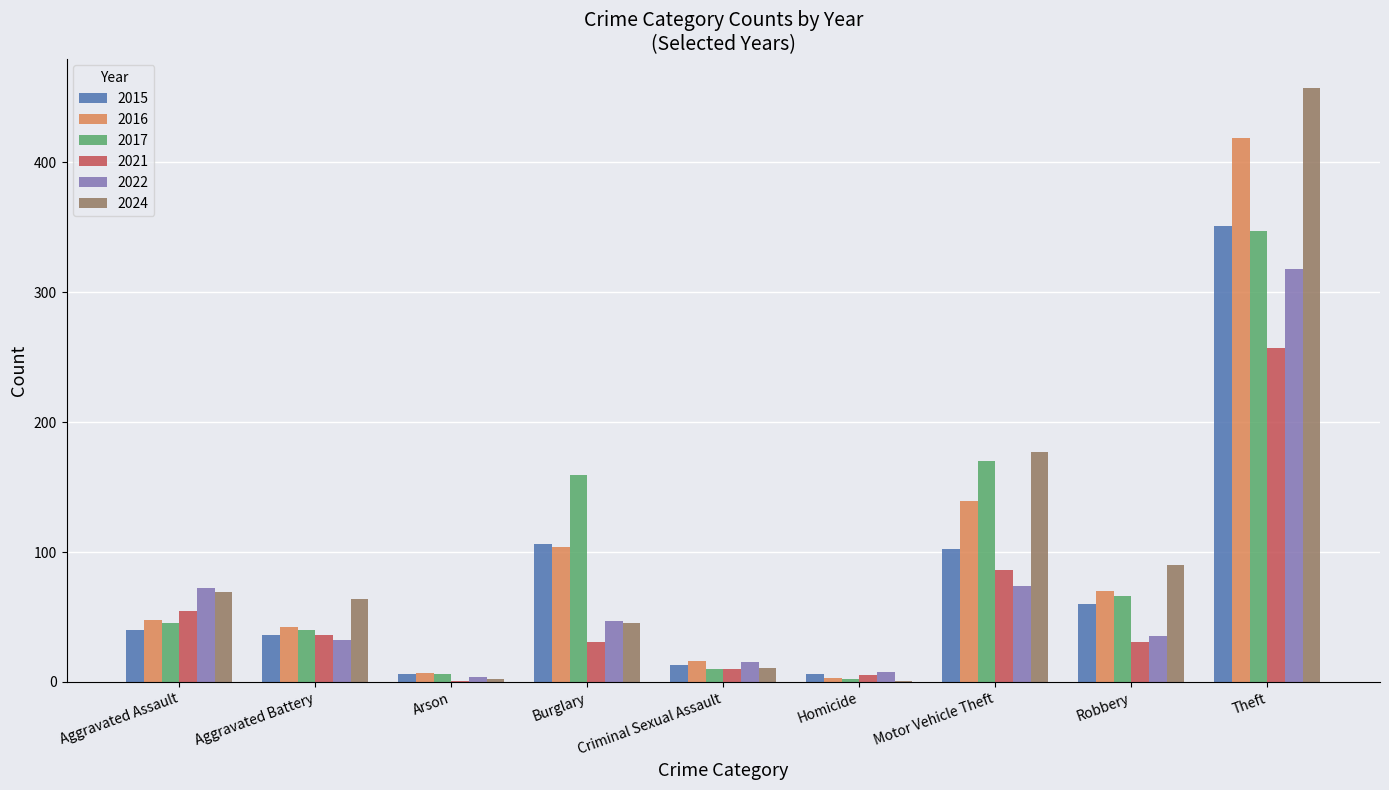

Is it true that 2021 equals 47 at Burglary?

False